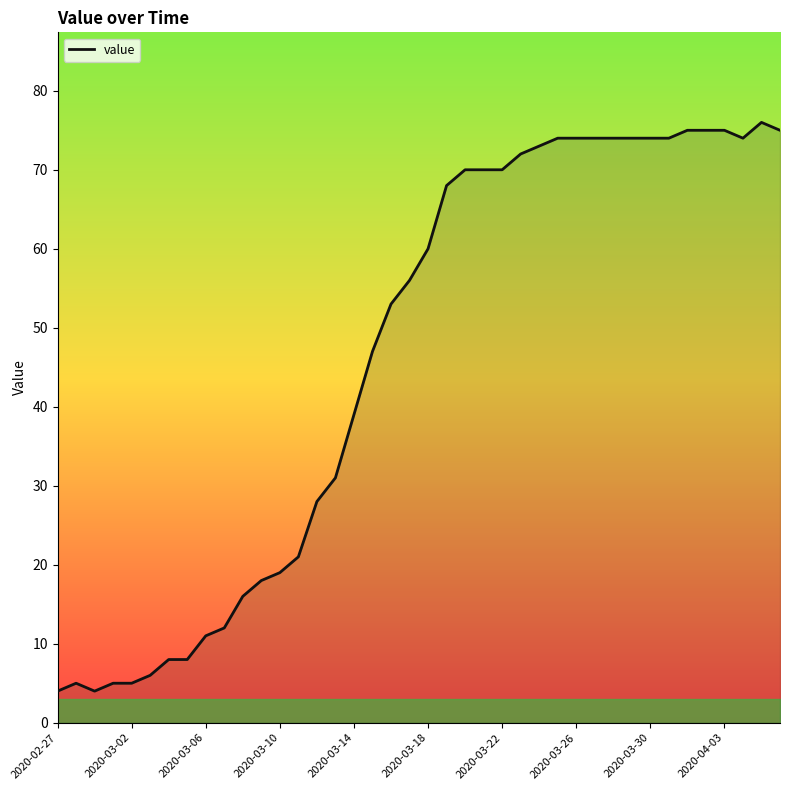

What is the difference between the maximum and minimum values?

72